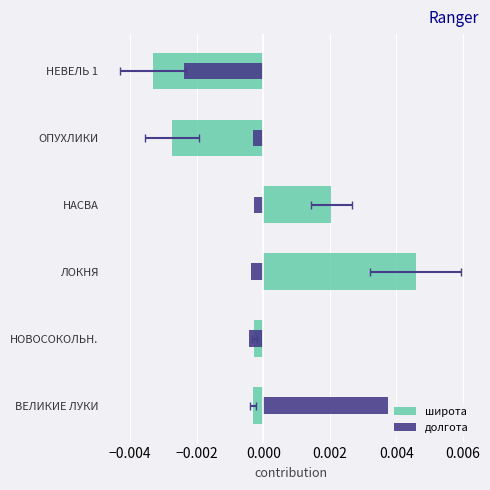

True or false: широта has a value of -0.0 at НЕВЕЛЬ 1.

False